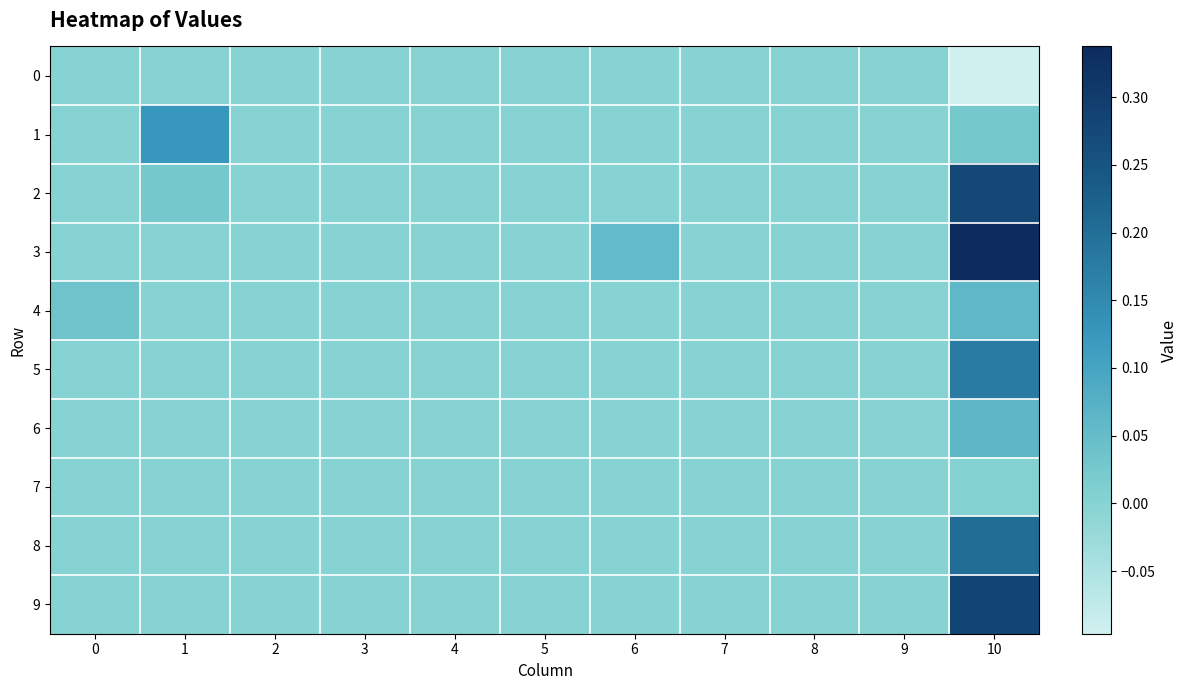

At which category is the sum across all series the highest?

10